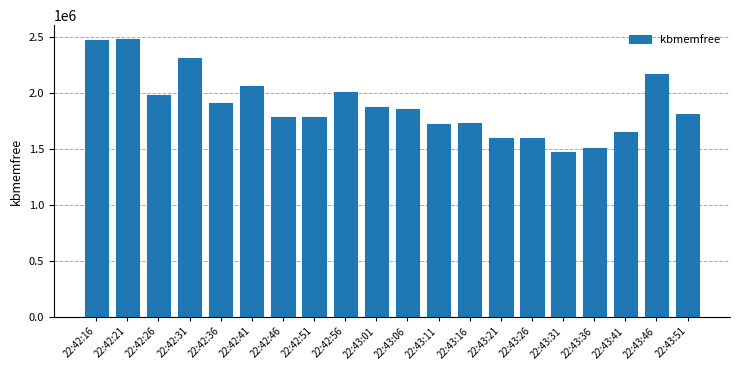

At which category does the chart reach its minimum across all series?

22:43:31